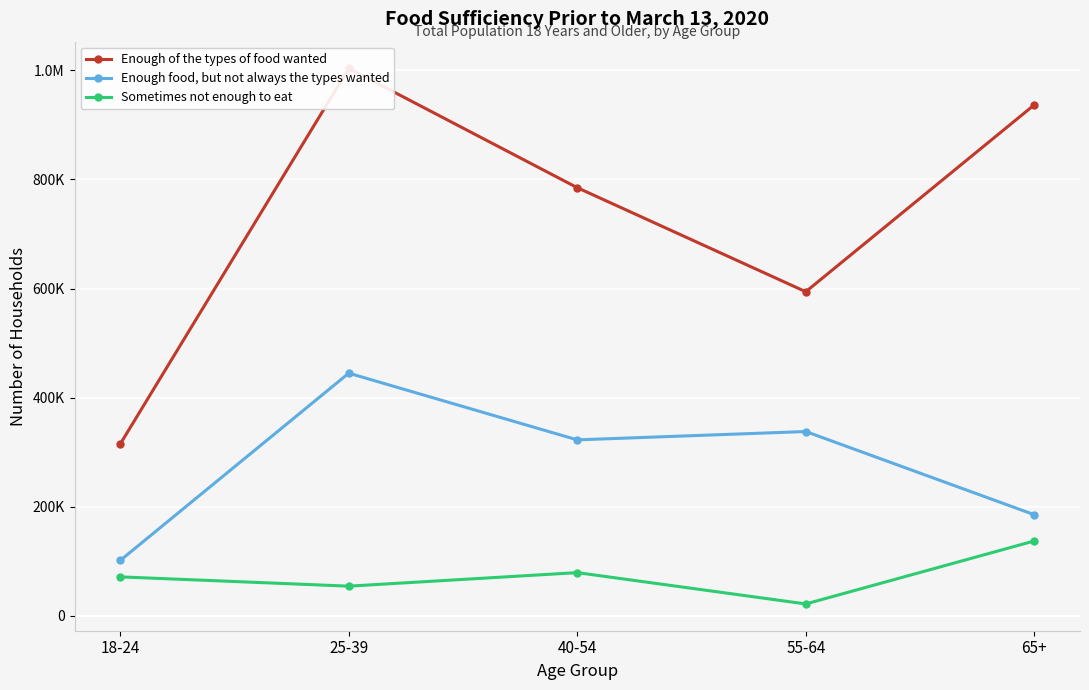

What is the difference between the Sometimes not enough to eat values at 55-64 and 18-24?

49638